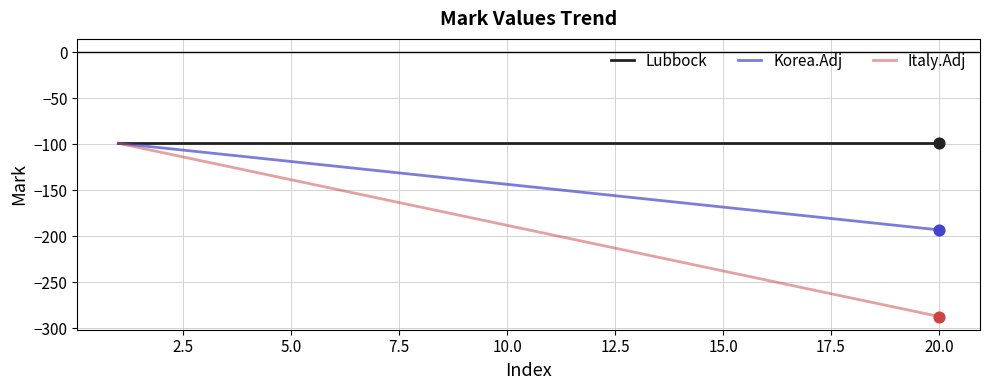

What is the smallest value displayed?

-287.1